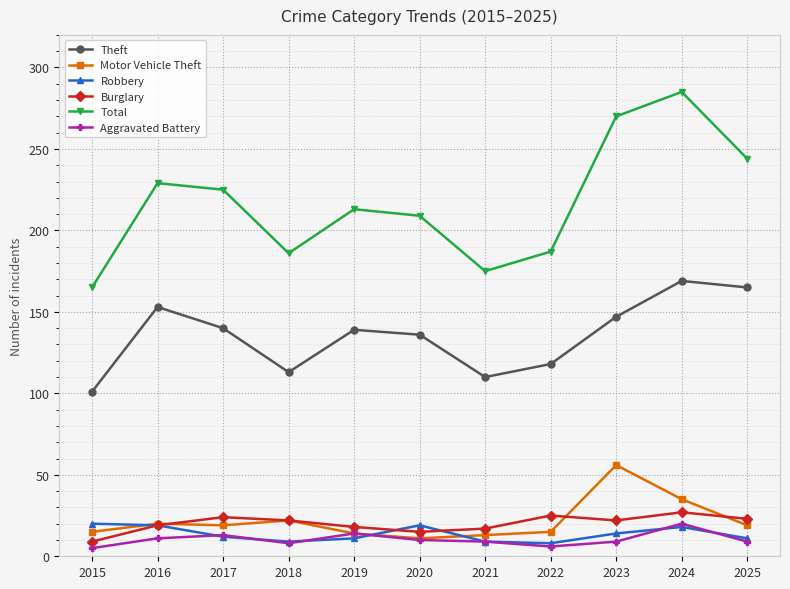

True or false: Aggravated Battery and Theft cross at least once.

False